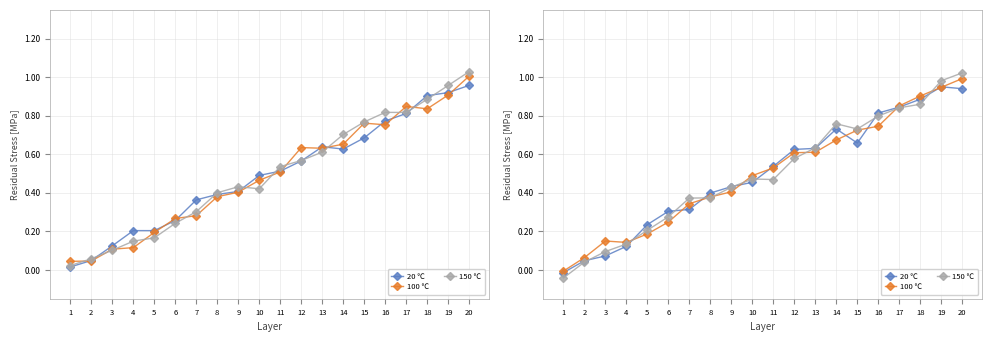

True or false: stress has a value of 1.7 at 20.

False